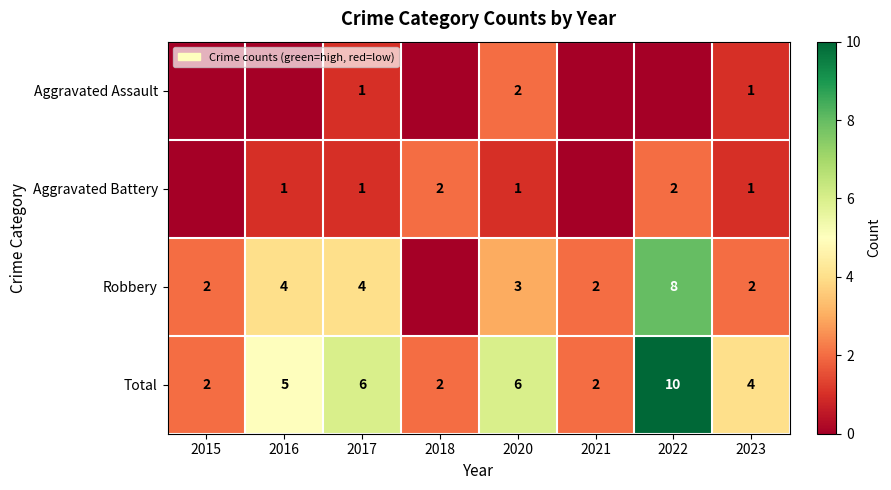

Is it true that Robbery equals 1 at 2015?

False